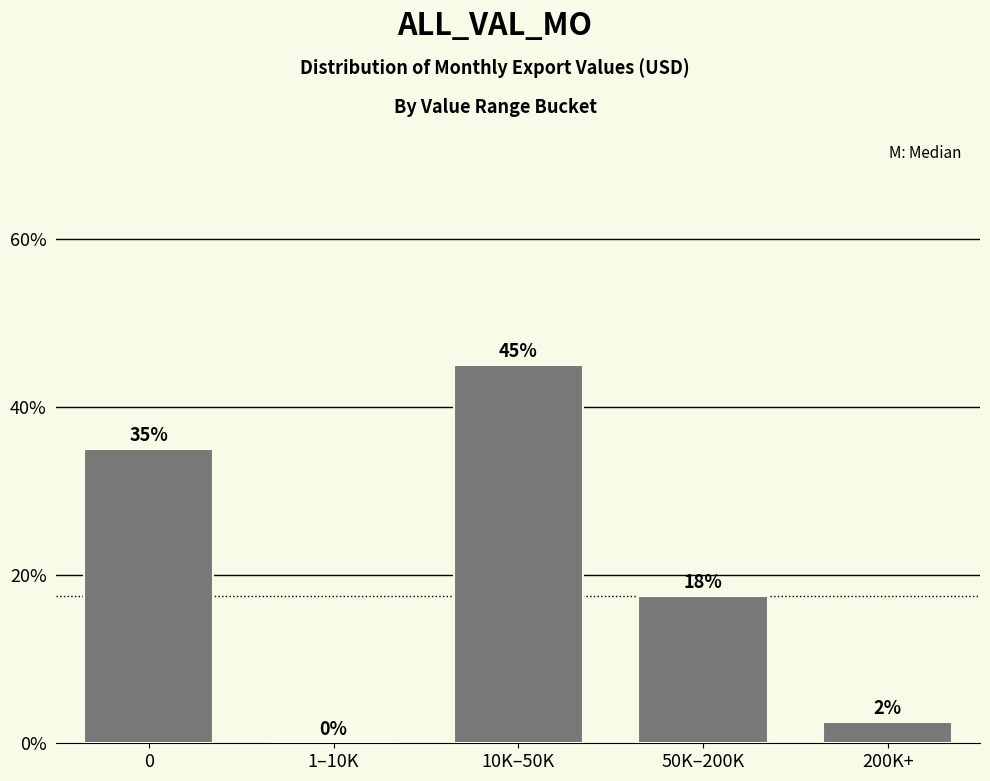

Which label corresponds to the largest value in the chart?

10K–50K